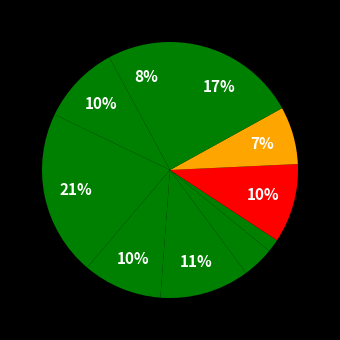

How many segments does this pie chart have?

10